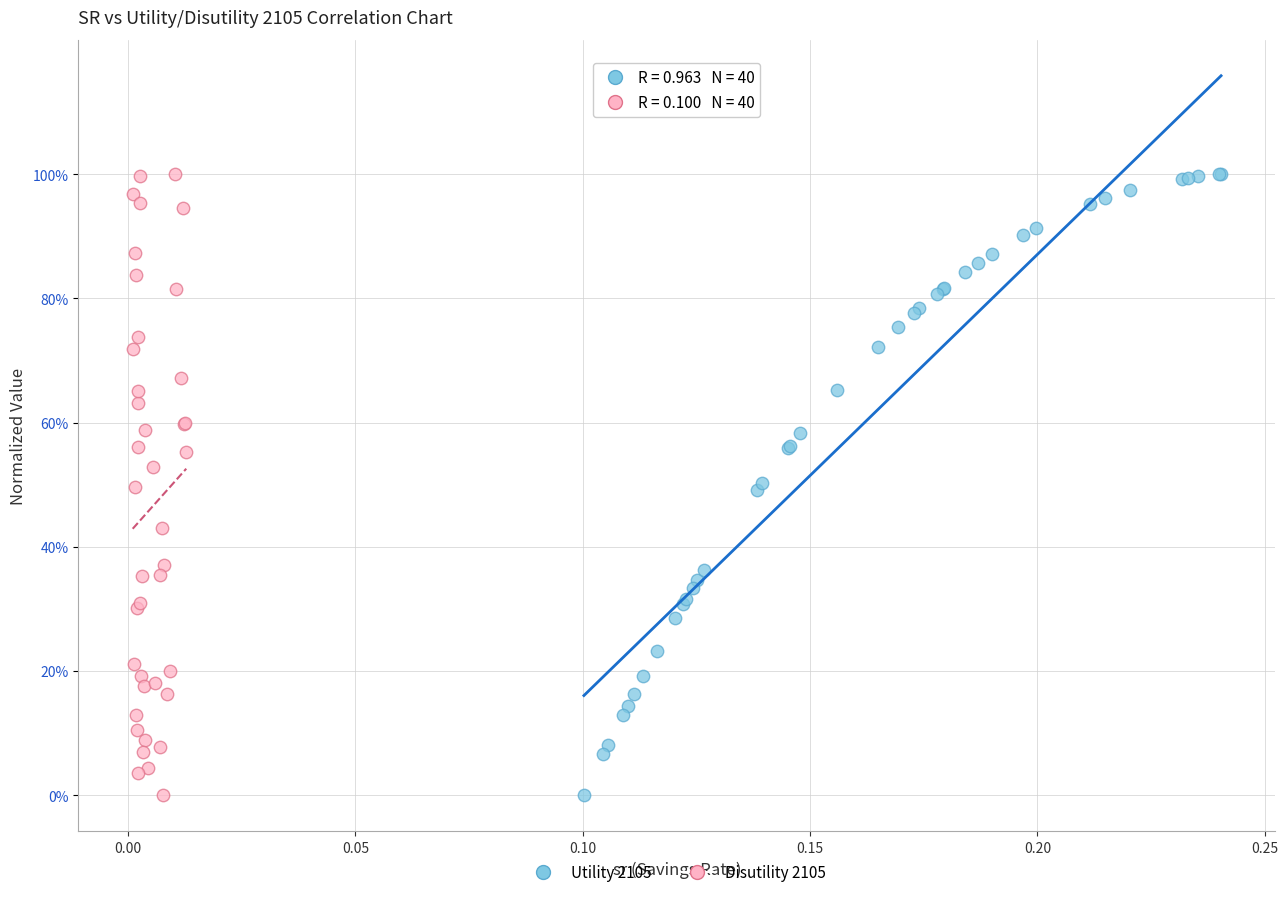

What are all the series names shown in the legend?

Utility 2105, Disutility 2105